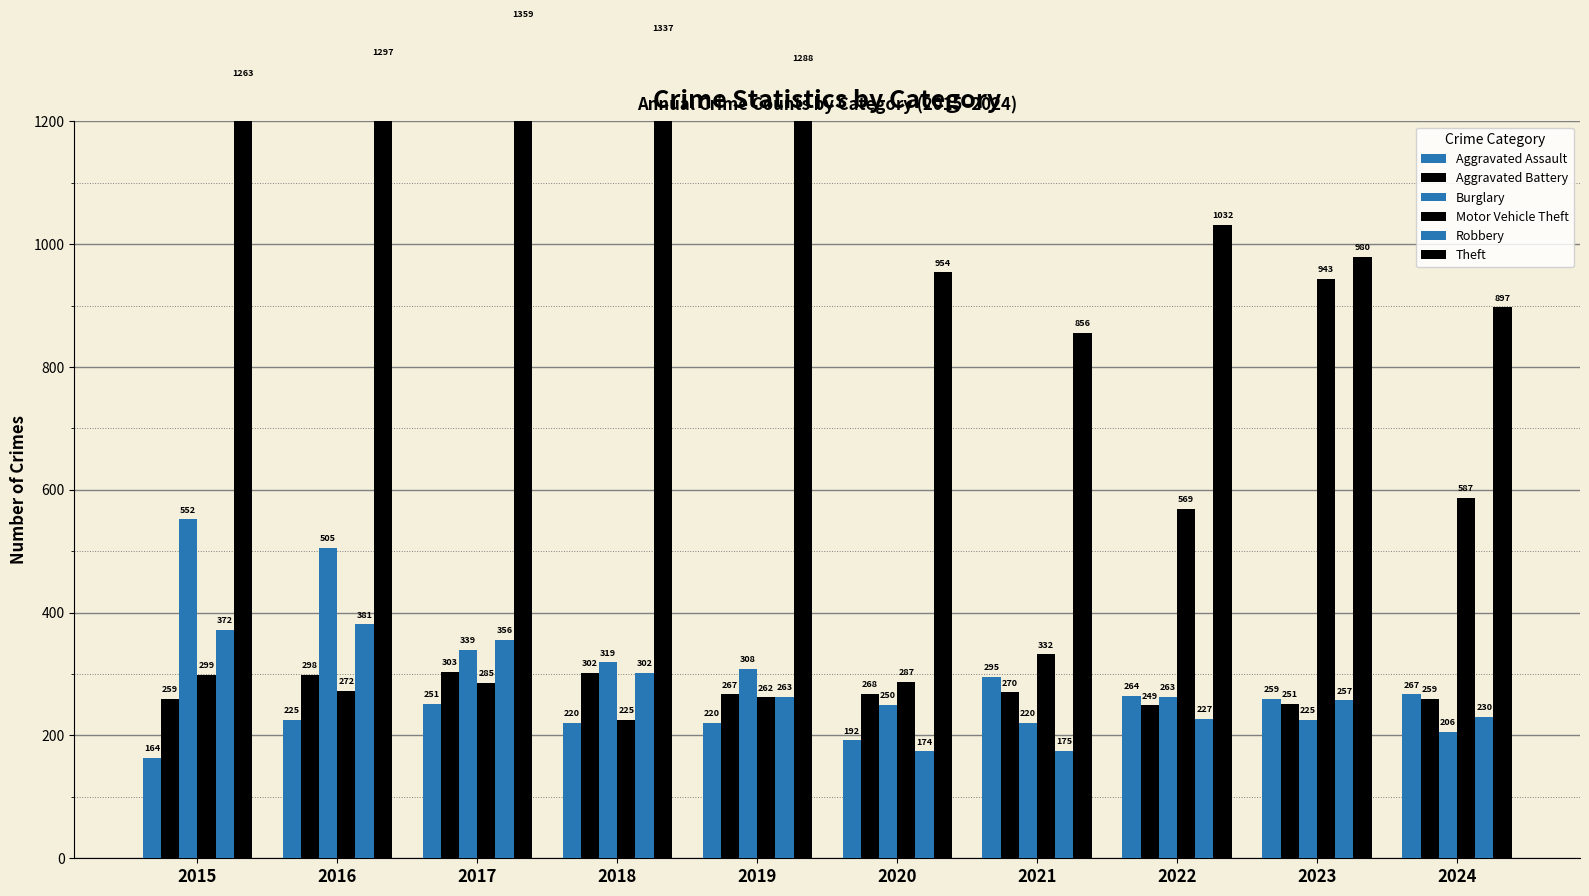

At which category does the chart reach its minimum across all series?

2015